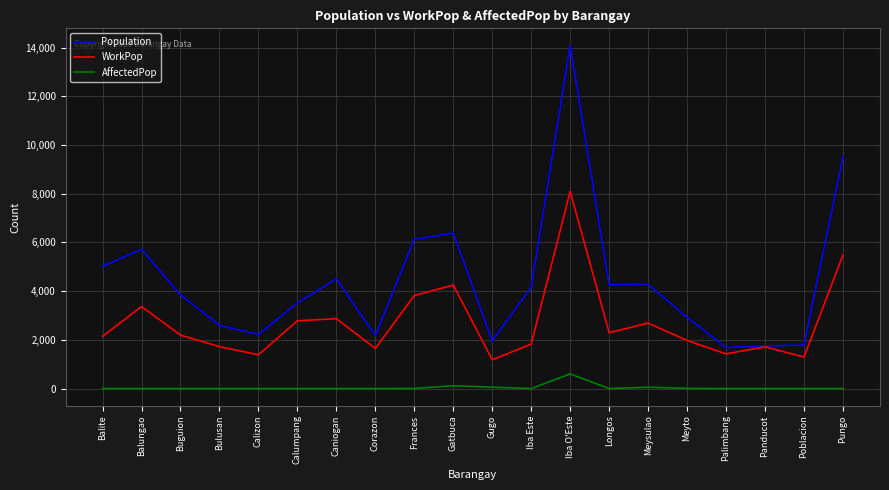

Which category has the highest value in the WorkPop series?

Iba O'Este